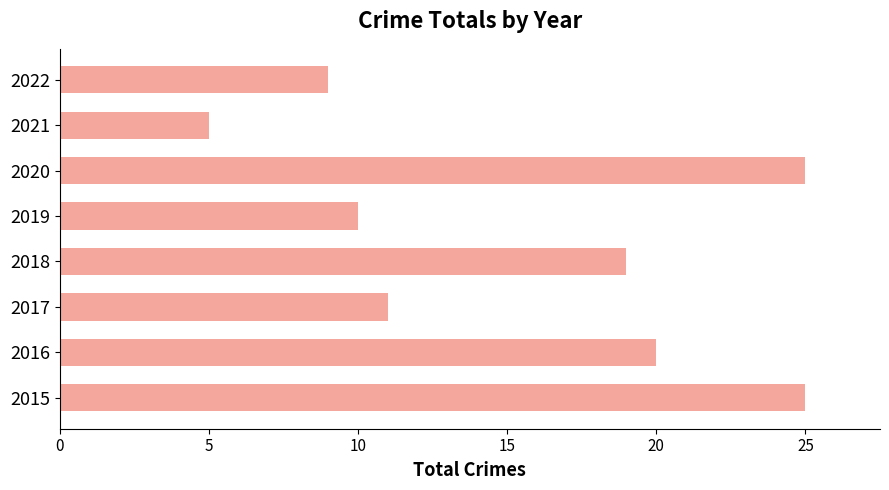

The value at 2022 is 6. True or false?

False